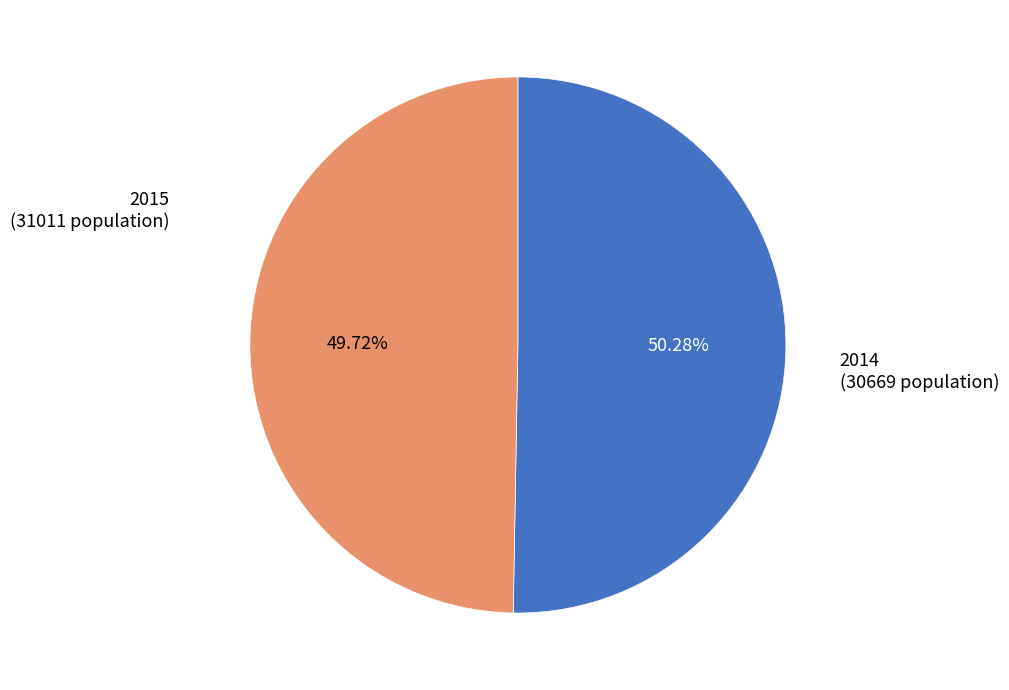

Count the number of slices in the pie.

2